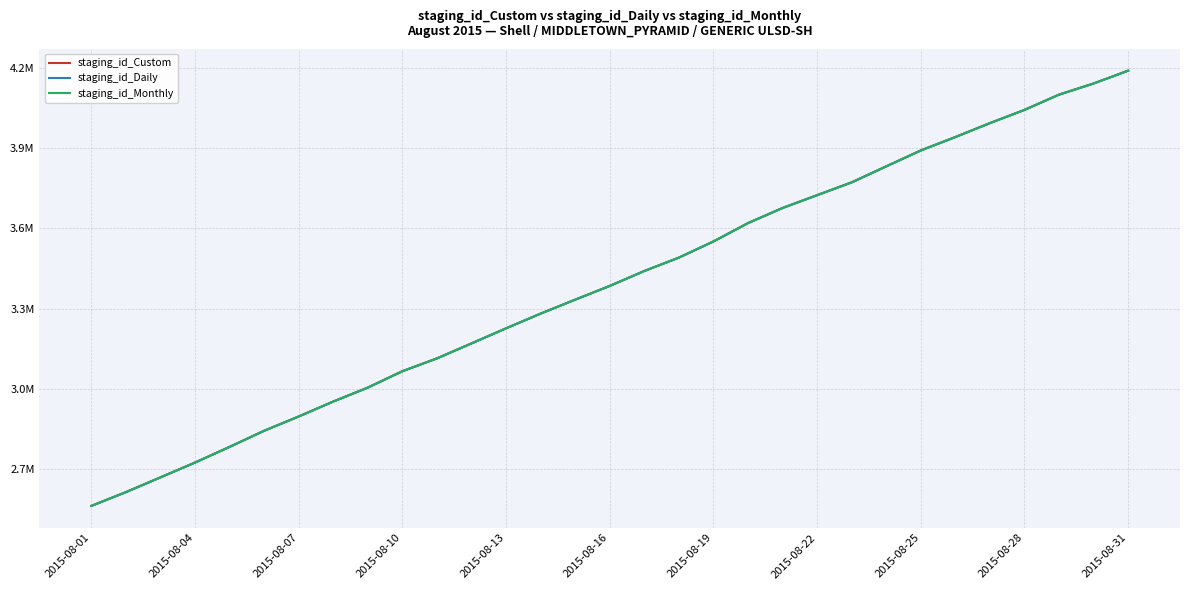

True or false: staging_id_Monthly and staging_id_Custom cross at least once.

False